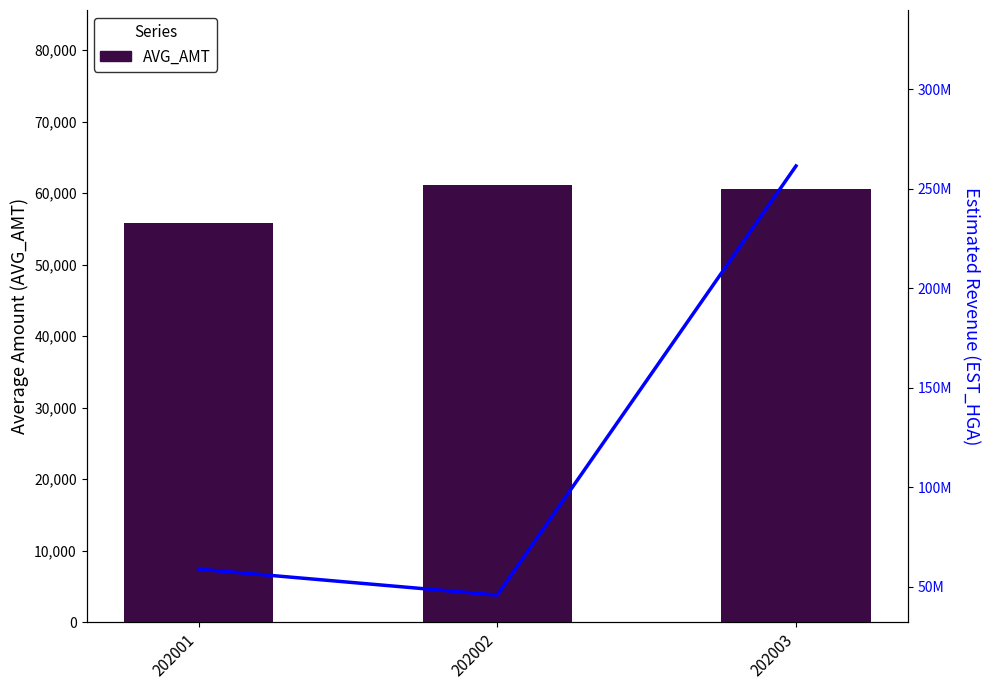

Where is AVG_AMT nearest to the value 58510?

202003